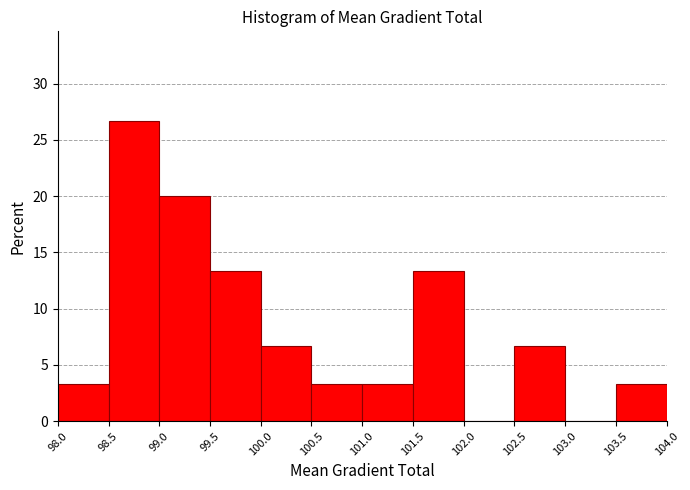

Which range on the x-axis has the tallest bar?

98.5 to 99.0